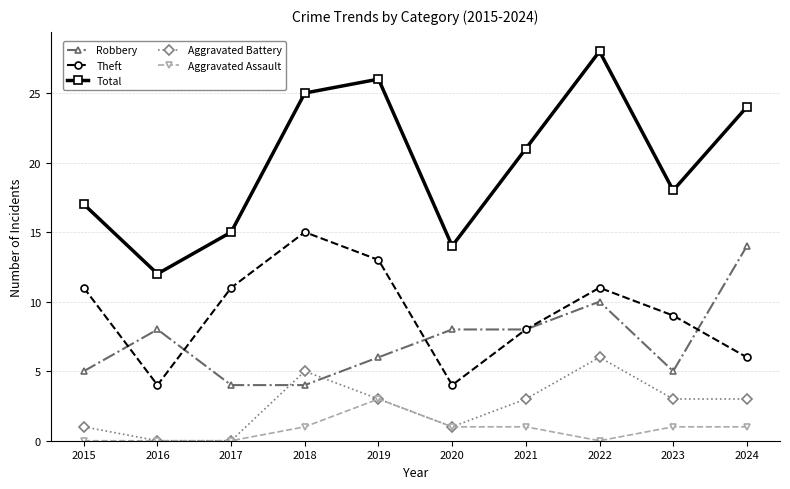

What is the average value of the Total series?

20